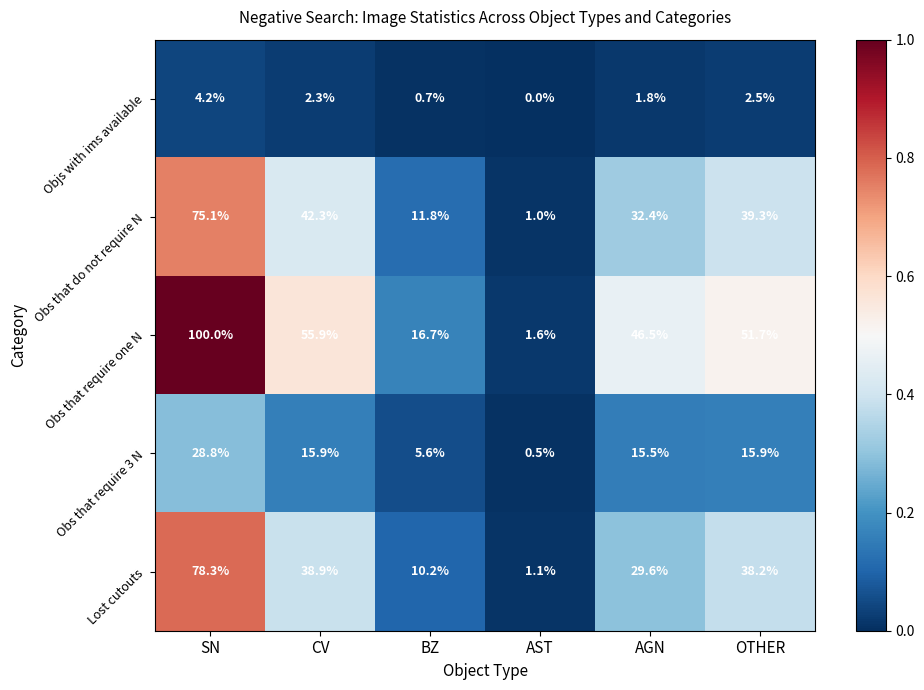

What is the difference between the highest and lowest values at CV?

53.6